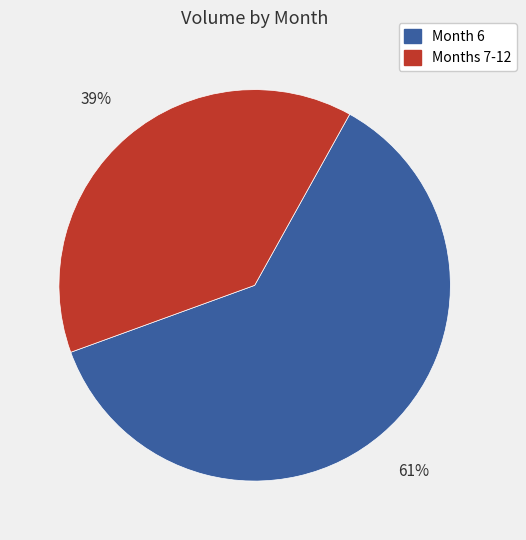

Rank the categories by value from highest to lowest.

Month 6, Months 7-12